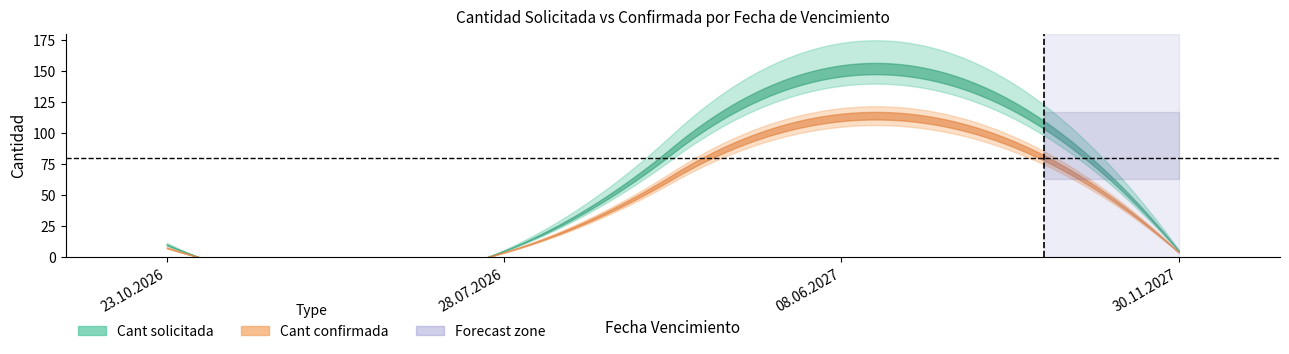

True or false: Cant confirmada and Cant solicitada intersect in this chart.

False